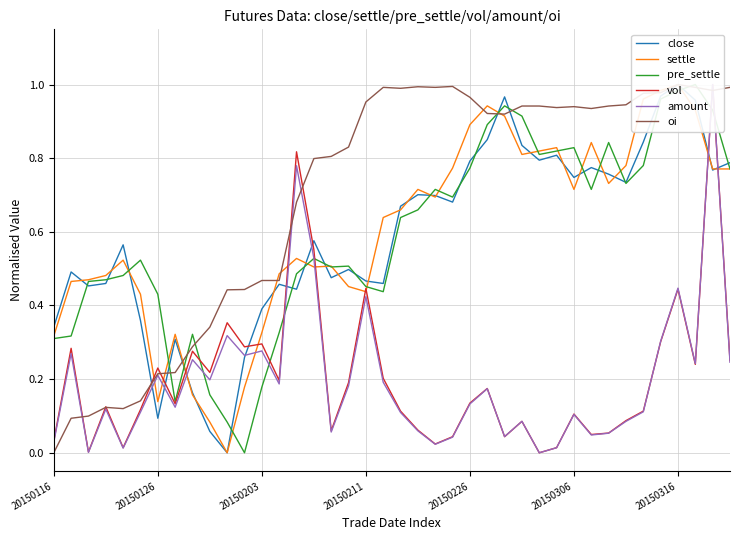

At which category does the chart reach its peak across all series?

20150316